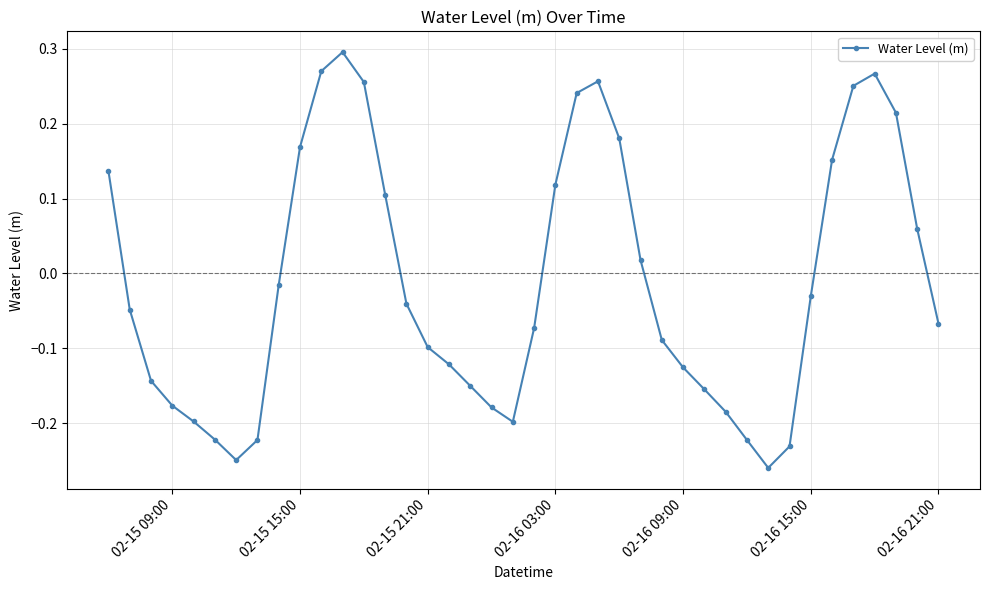

How many interior local valleys (lower than both neighbors) does the data have?

3